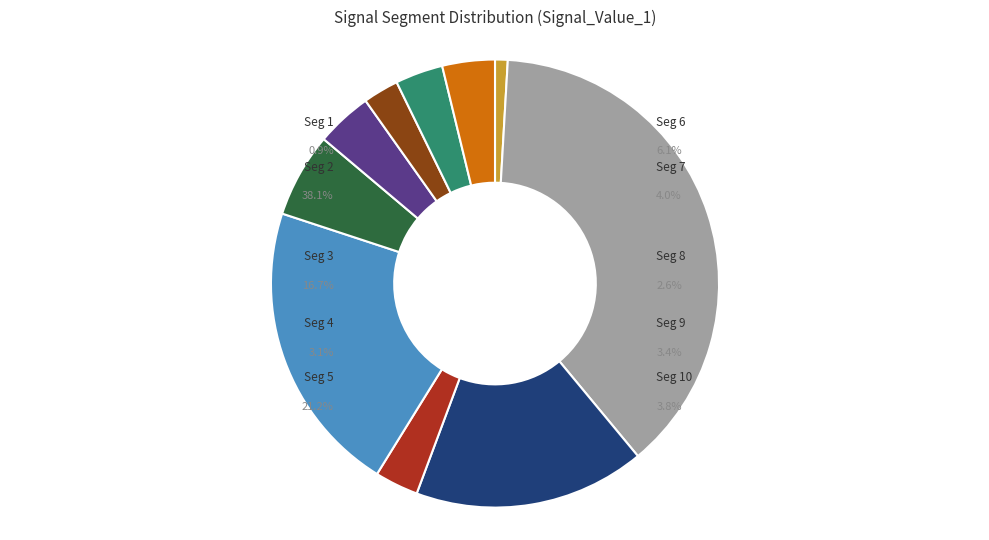

To the nearest percent, what is the difference between the largest and smallest slice percentages?

37%